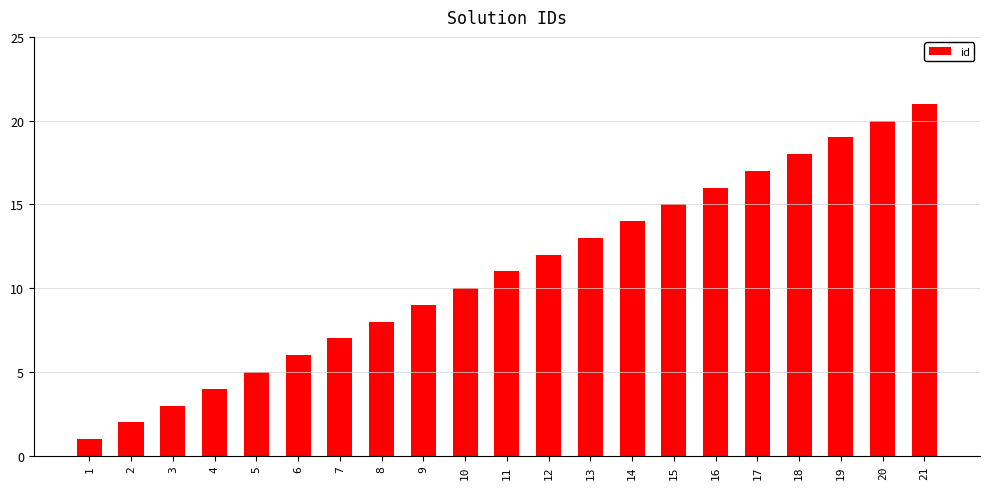

Is it true that the value at 21 is 21?

True